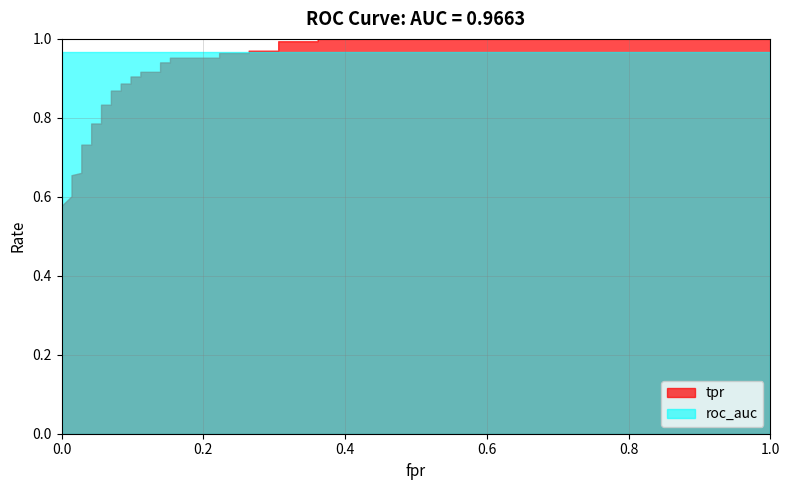

What is the minimum value for tpr?

0.5